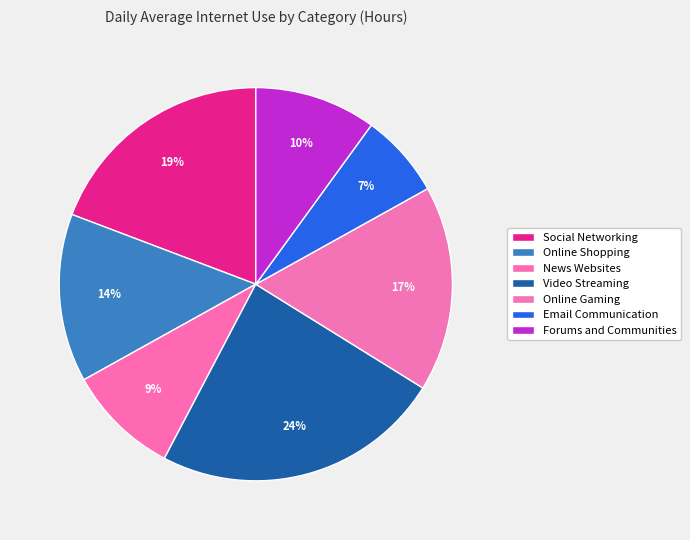

How many slices are in this pie chart?

7